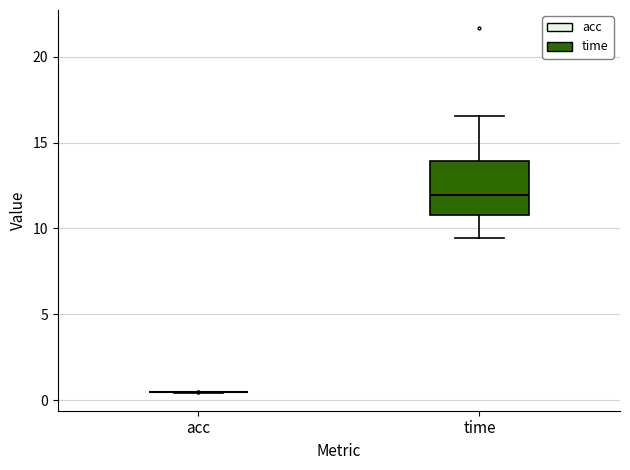

Which box is the tallest, from its lower edge to its upper edge?

time